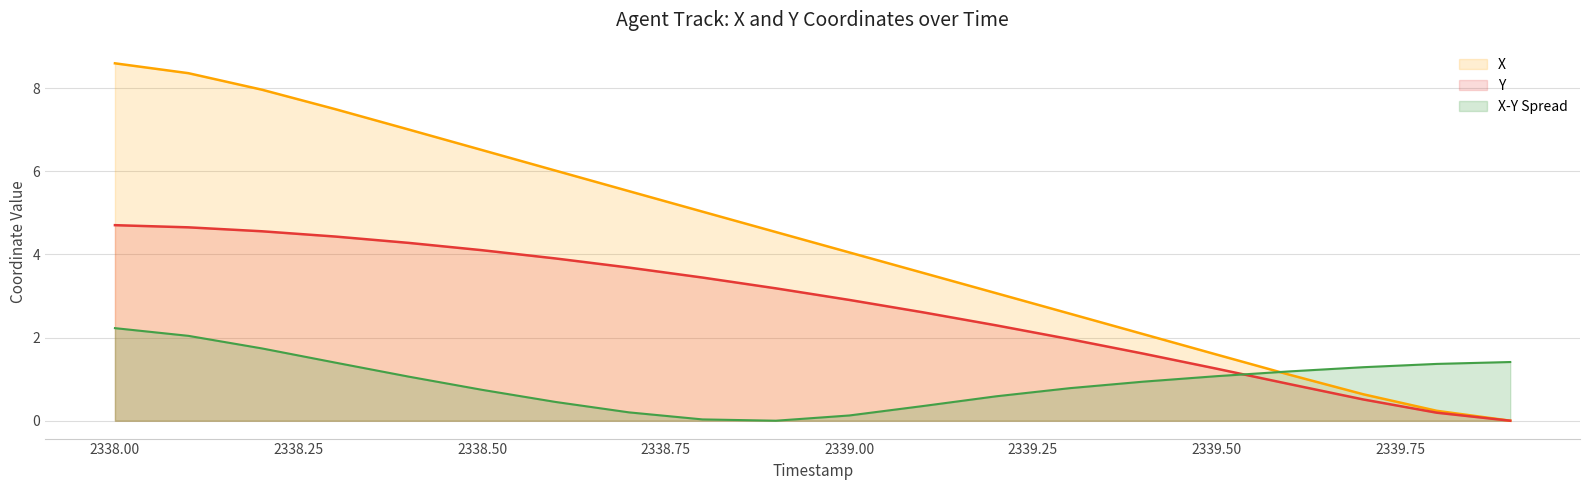

What is the total value across all series at 2338.50?

11.4